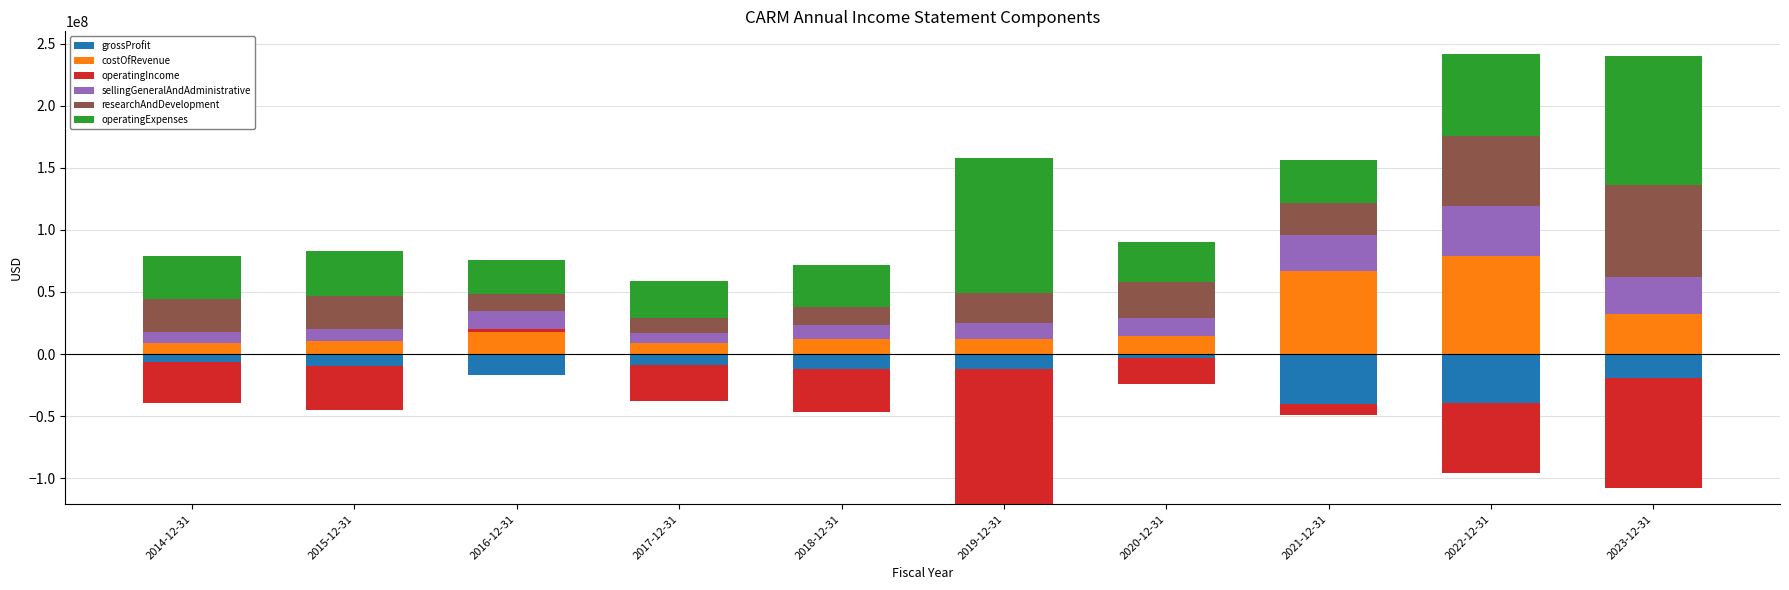

Which series has the largest total across all categories?

operatingExpenses